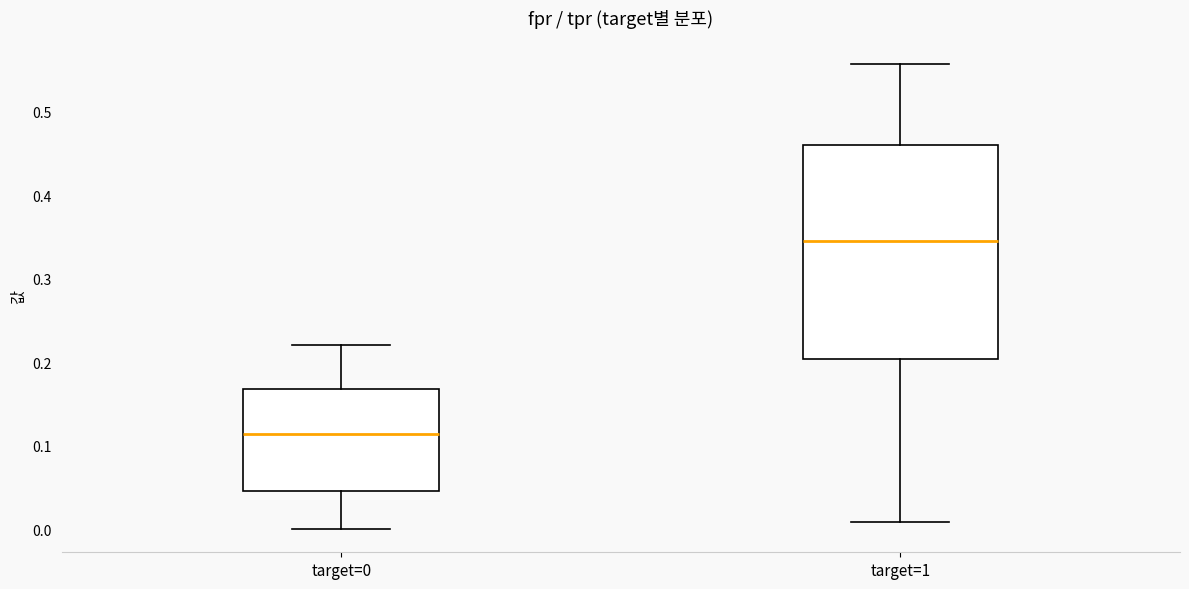

Which box is the tallest, from its lower edge to its upper edge?

target=1